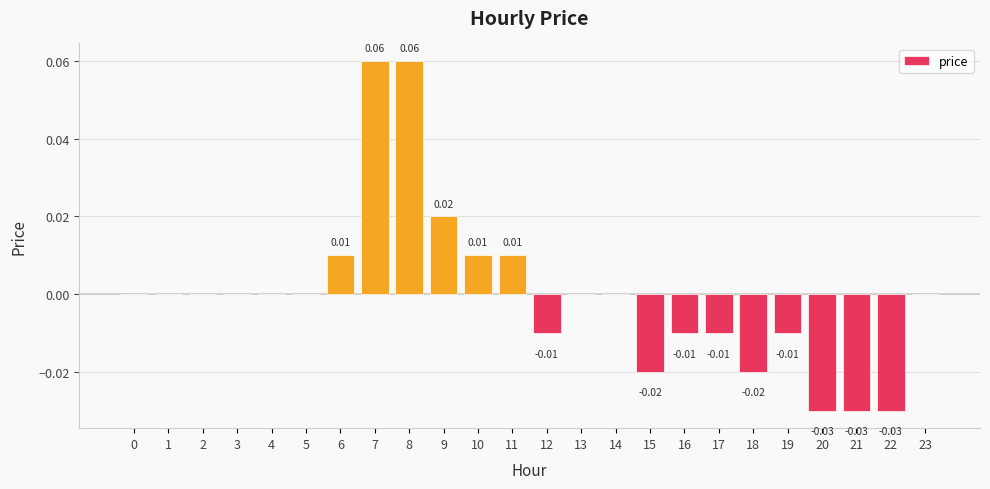

Which category has the highest value across all series?

7